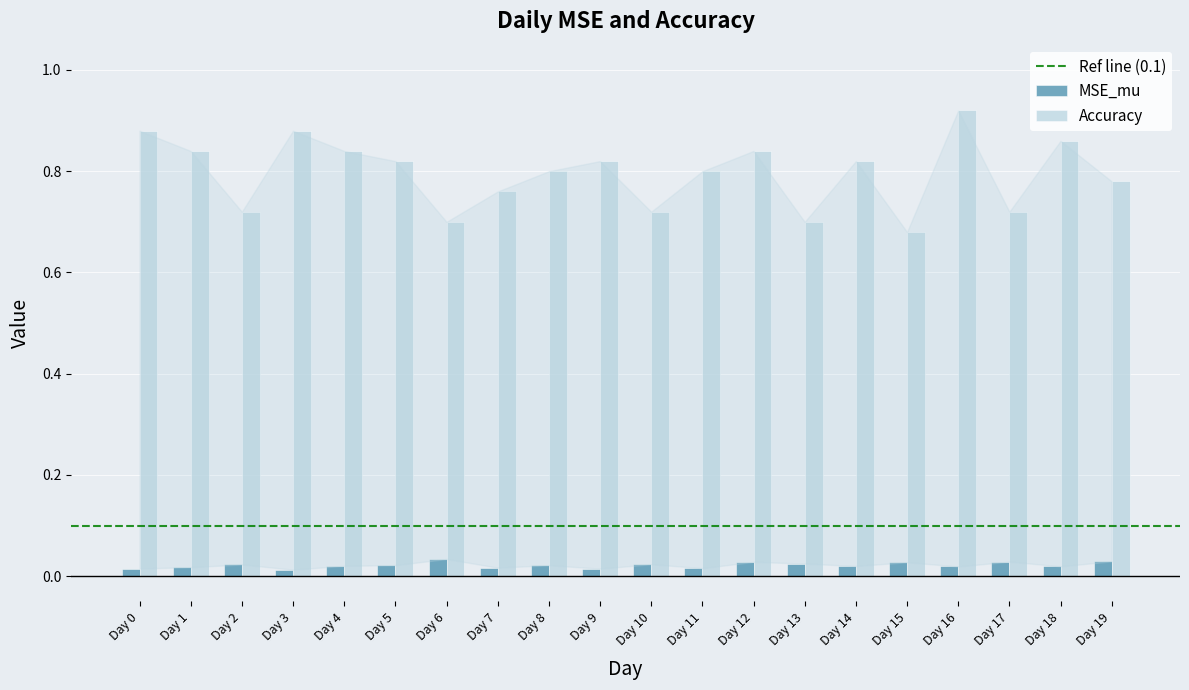

Is it true that Accuracy equals 0.8 at Day 7?

True